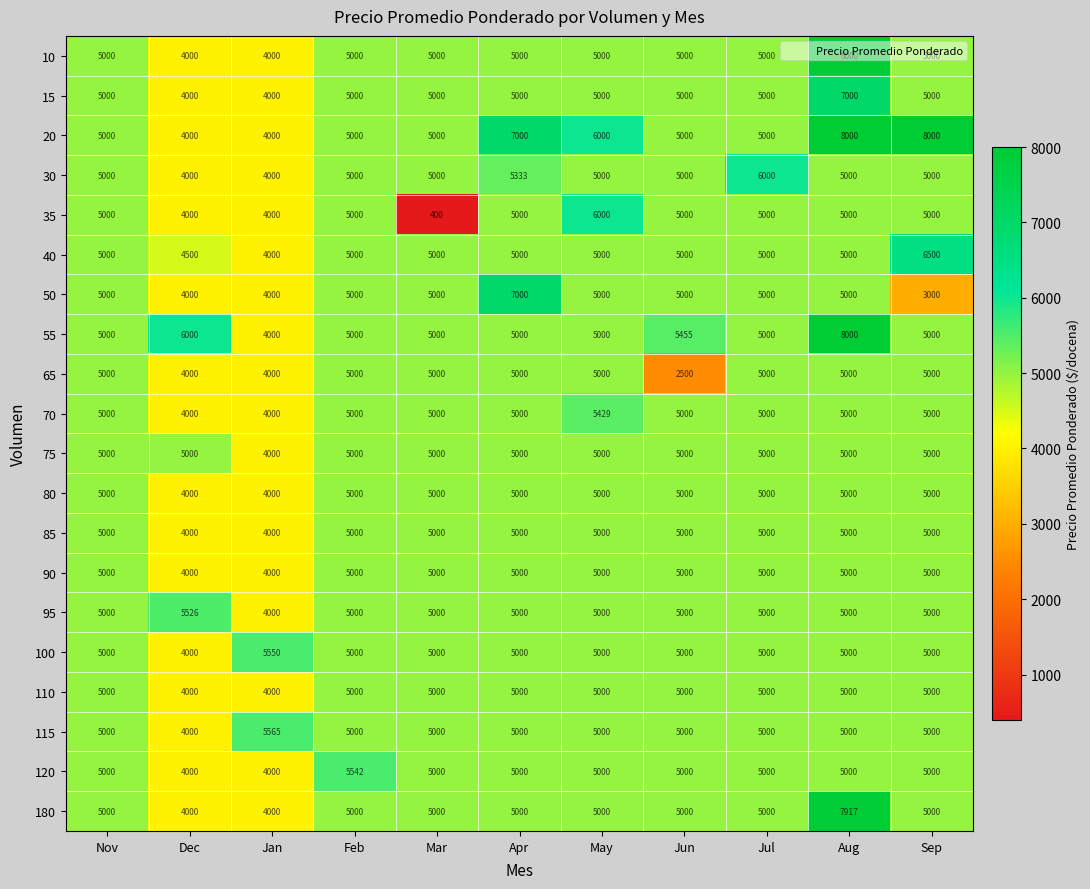

The 120 series shows 2914 at Aug. True or false?

False